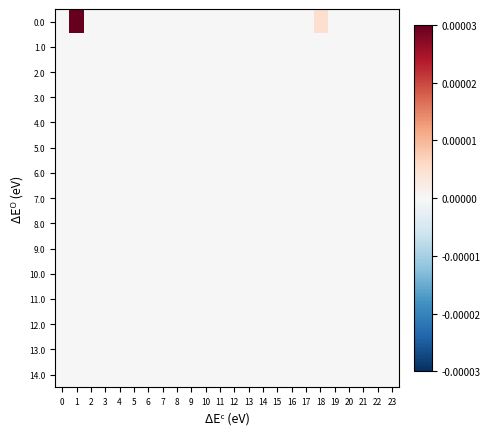

How many data points does each series have?

24